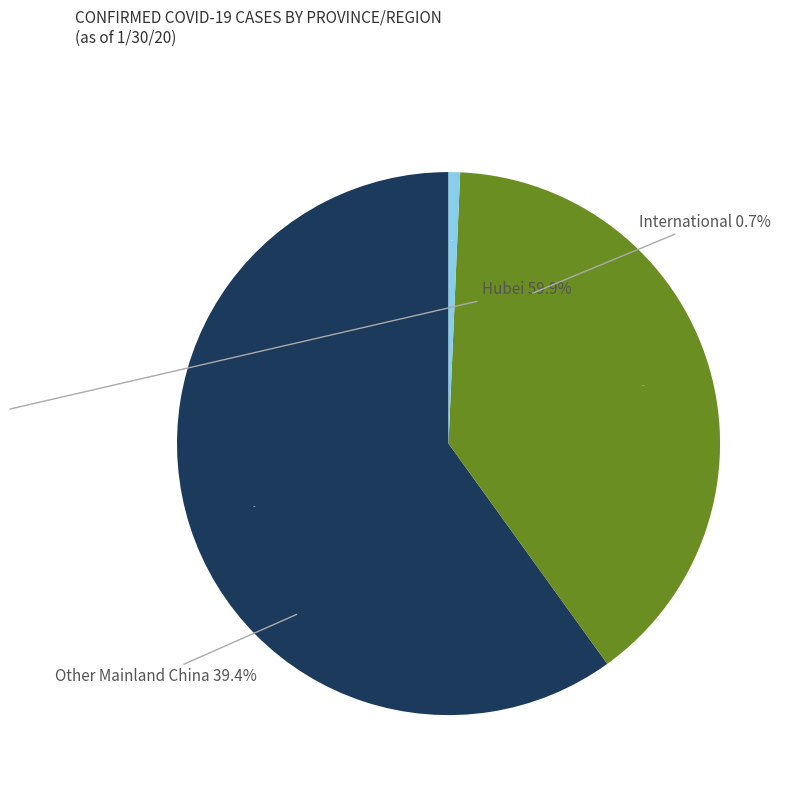

Does any single category account for the majority?

Yes